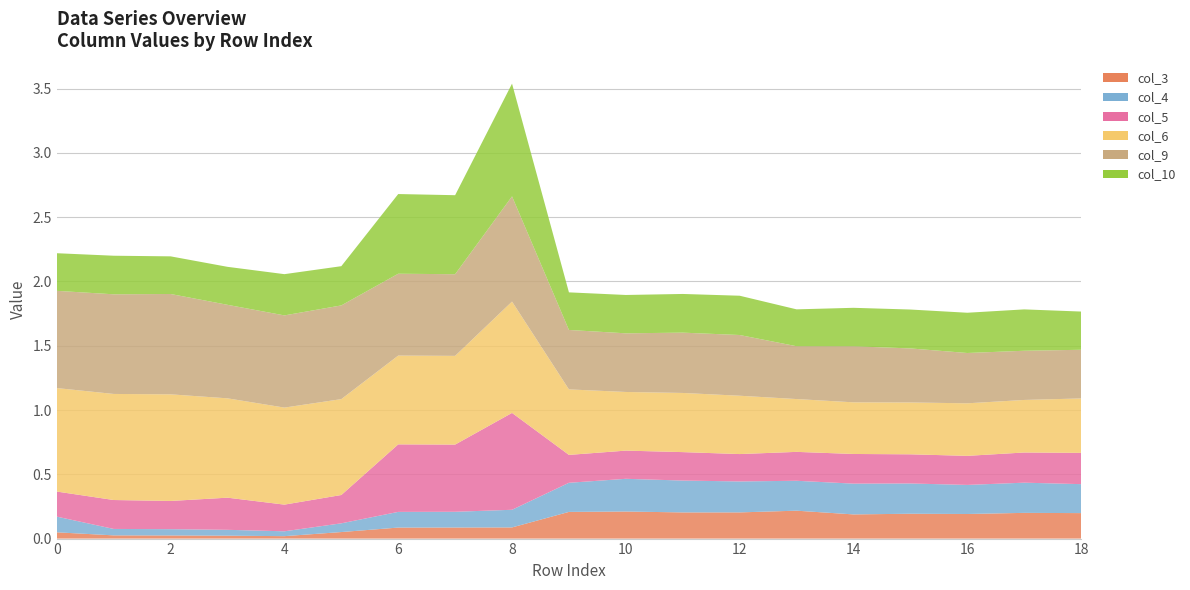

Reading left to right, what are all the values shown in this chart?

col_3: 0.0	0.0	0.0	0.0	0.0	0.1	0.1	0.1	0.1	0.2	0.2	0.2	0.2	0.2	0.2	0.2	0.2	0.2	0.2
col_4: 0.1	0.1	0.0	0.0	0.0	0.1	0.1	0.1	0.1	0.2	0.3	0.2	0.2	0.2	0.2	0.2	0.2	0.2	0.2
col_5: 0.2	0.2	0.2	0.2	0.2	0.2	0.5	0.5	0.8	0.2	0.2	0.2	0.2	0.2	0.2	0.2	0.2	0.2	0.2
col_6: 0.8	0.8	0.8	0.8	0.8	0.7	0.7	0.7	0.9	0.5	0.5	0.5	0.5	0.4	0.4	0.4	0.4	0.4	0.4
col_9: 0.8	0.8	0.8	0.7	0.7	0.7	0.6	0.6	0.8	0.5	0.5	0.5	0.5	0.4	0.4	0.4	0.4	0.4	0.4
col_10: 0.3	0.3	0.3	0.3	0.3	0.3	0.6	0.6	0.9	0.3	0.3	0.3	0.3	0.3	0.3	0.3	0.3	0.3	0.3